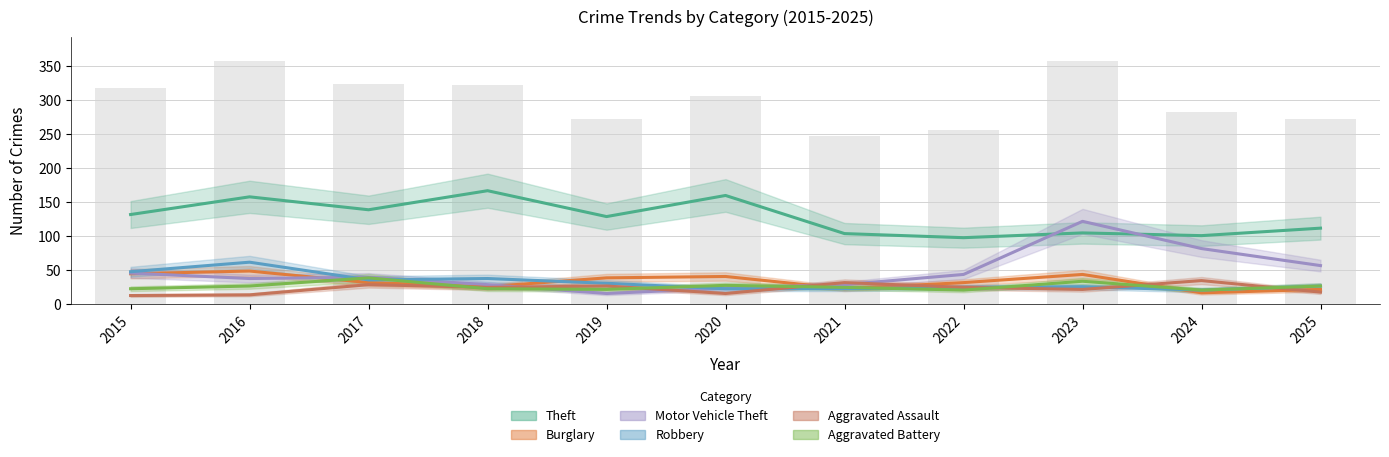

How many groups of bars are there?

11